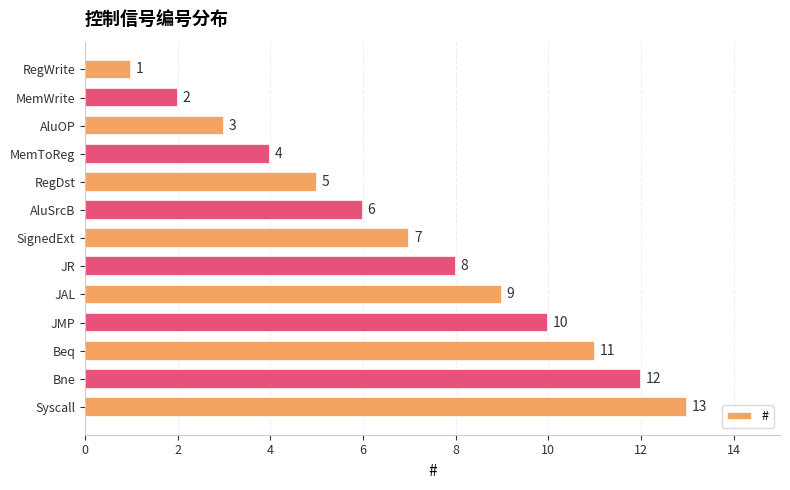

At which label is the value closest to 7?

SignedExt